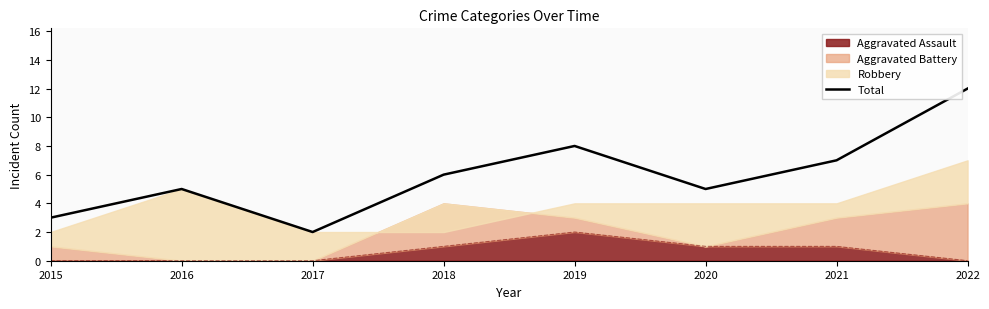

Reading left to right, list all the values displayed in this chart.

2015=3	2016=5	2017=2	2018=6	2019=8	2020=5	2021=7	2022=12